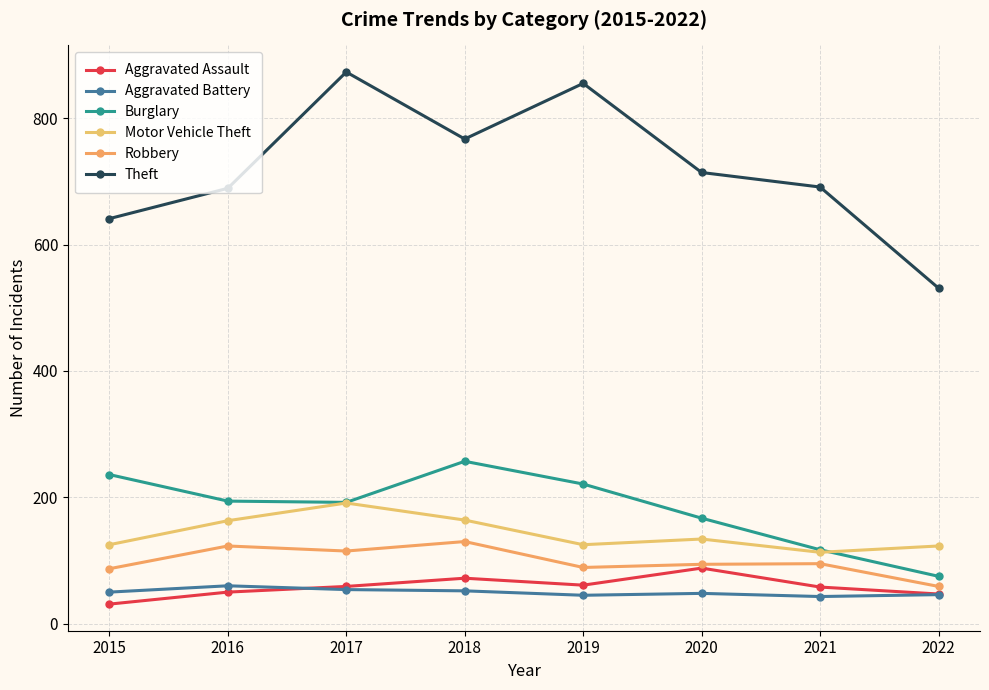

True or false: Burglary and Aggravated Battery intersect in this chart.

False